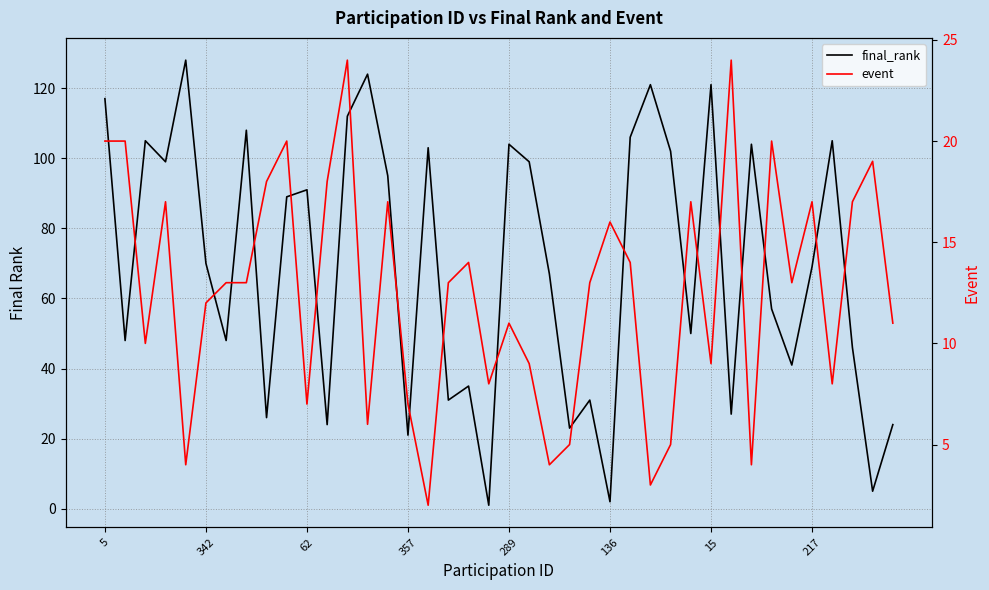

Does the chart display data point markers on the line(s)?

No